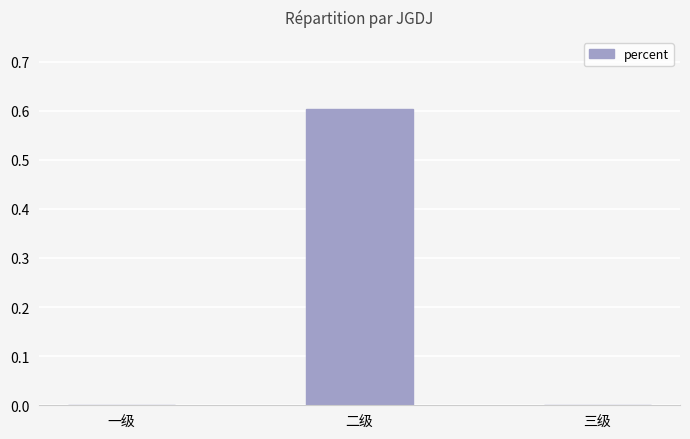

True or false: the data shows 0.6 at 二级.

True